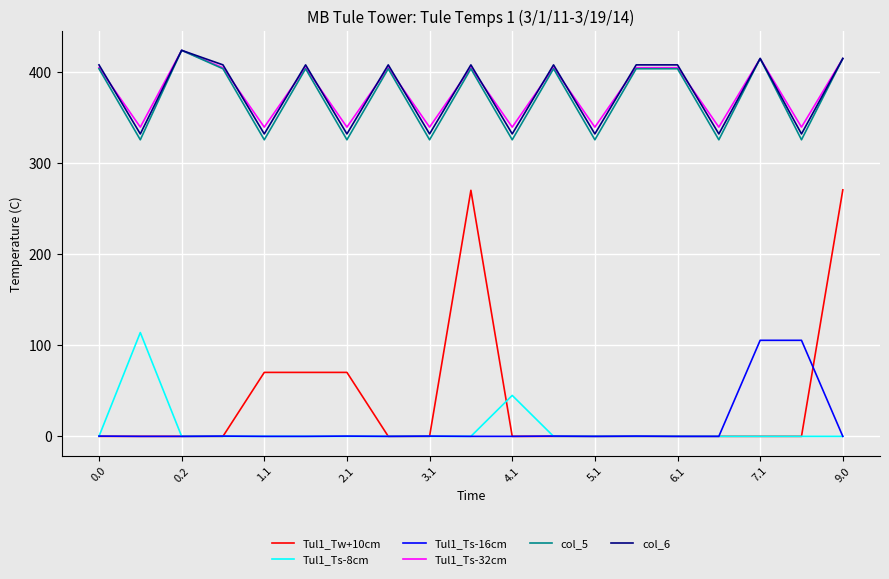

What is the maximum value for col_6?

424.0